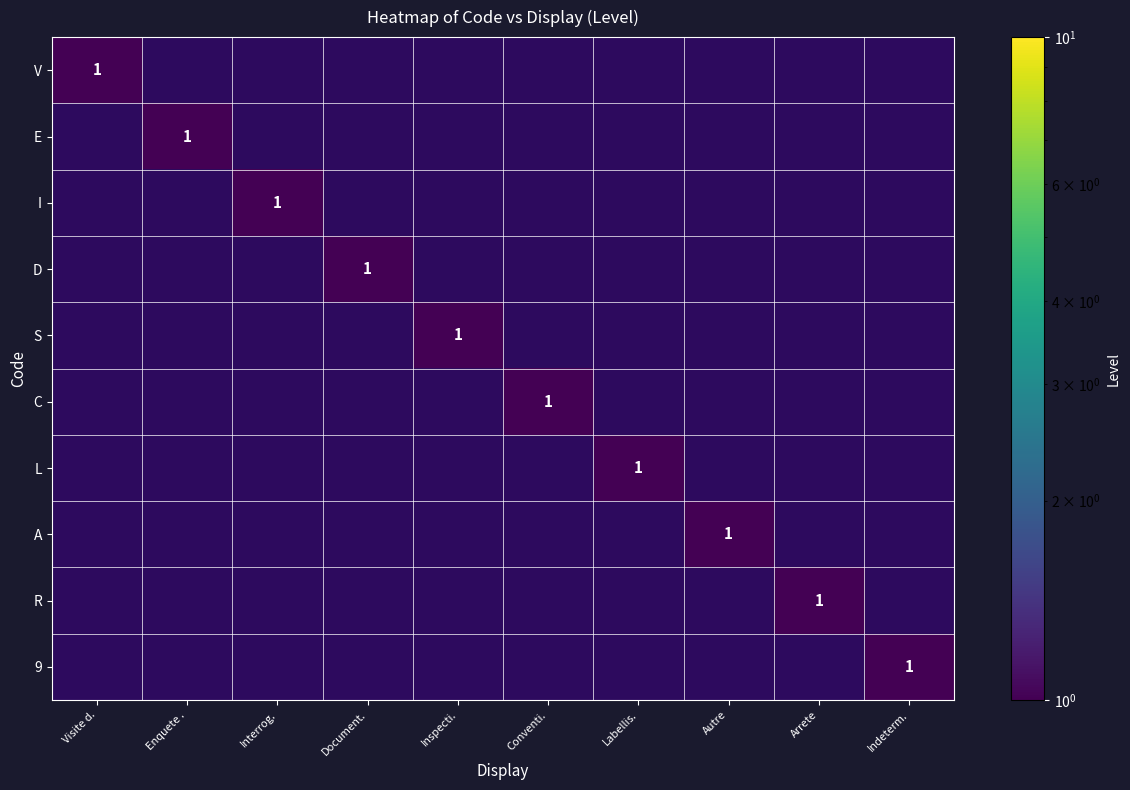

The value of L at Labellis. is 1. True or false?

True